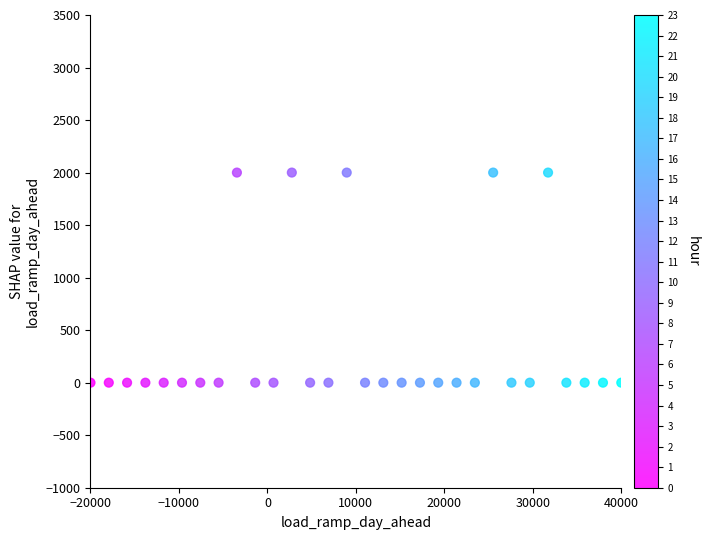

What is the range of Y values (max minus min)?

2000